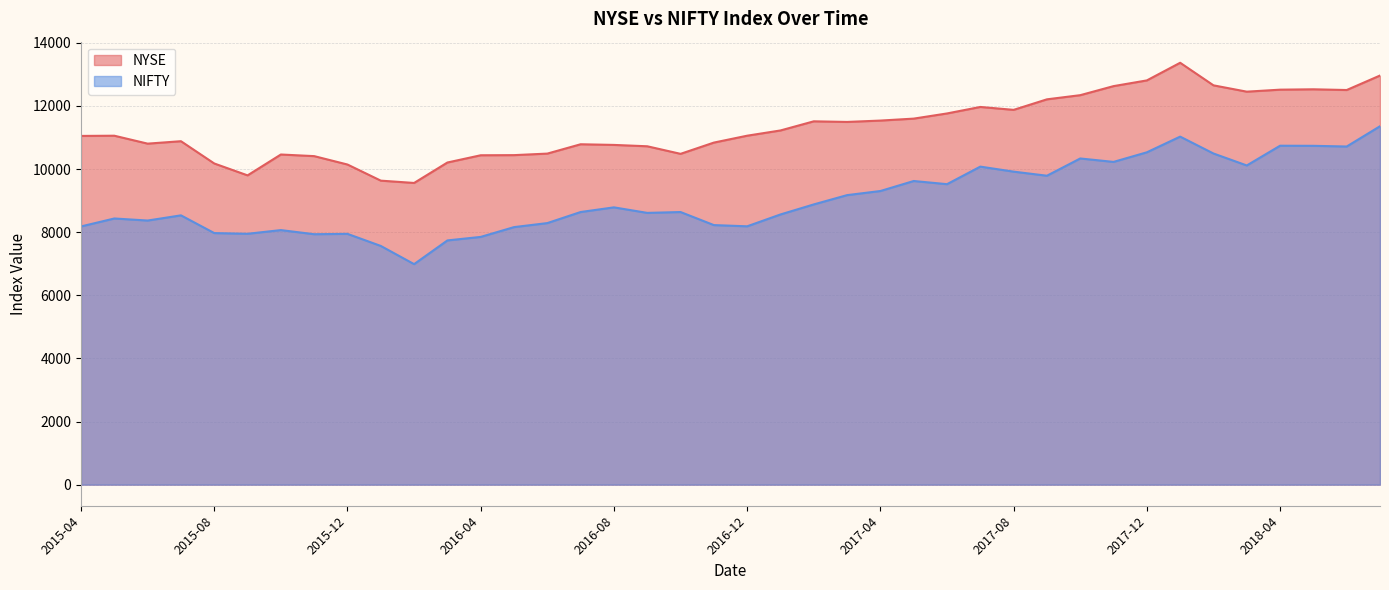

Does the chart display data point markers on the line(s)?

No